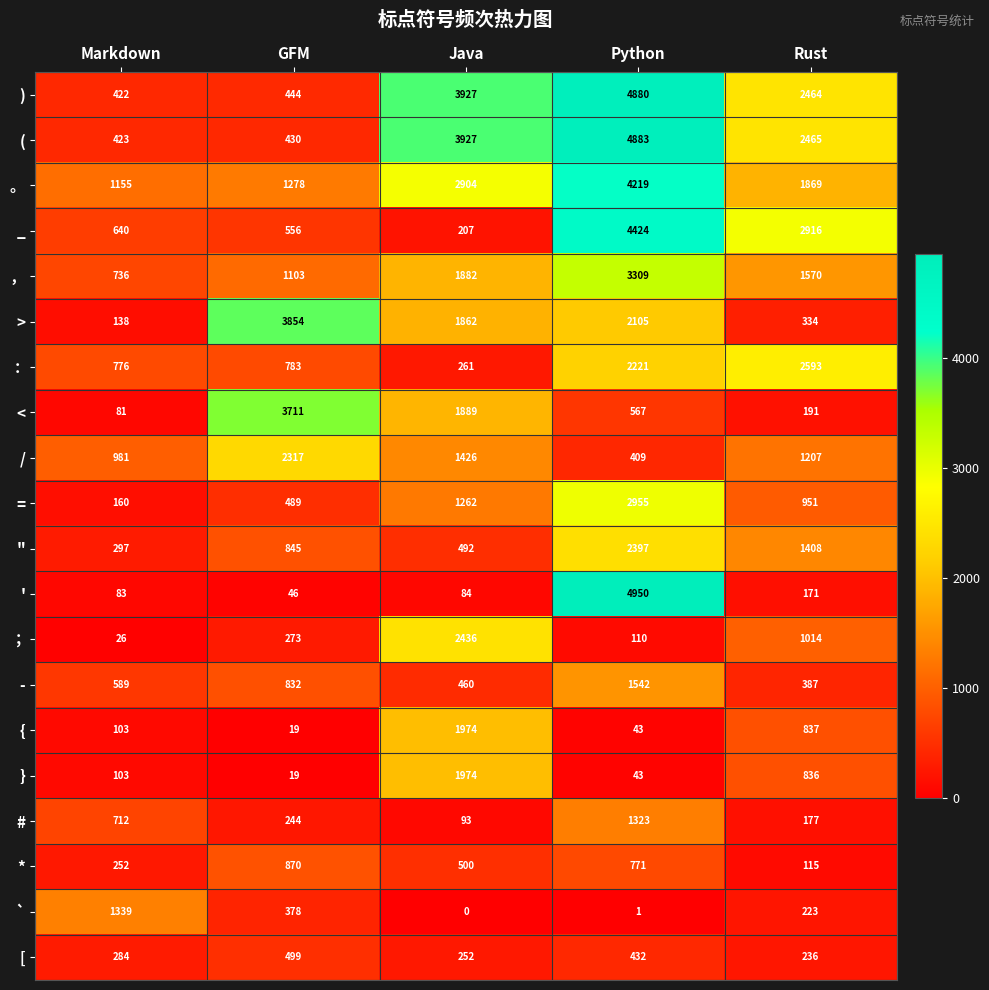

List the labels in order of - value, largest first.

Python, GFM, Markdown, Java, Rust